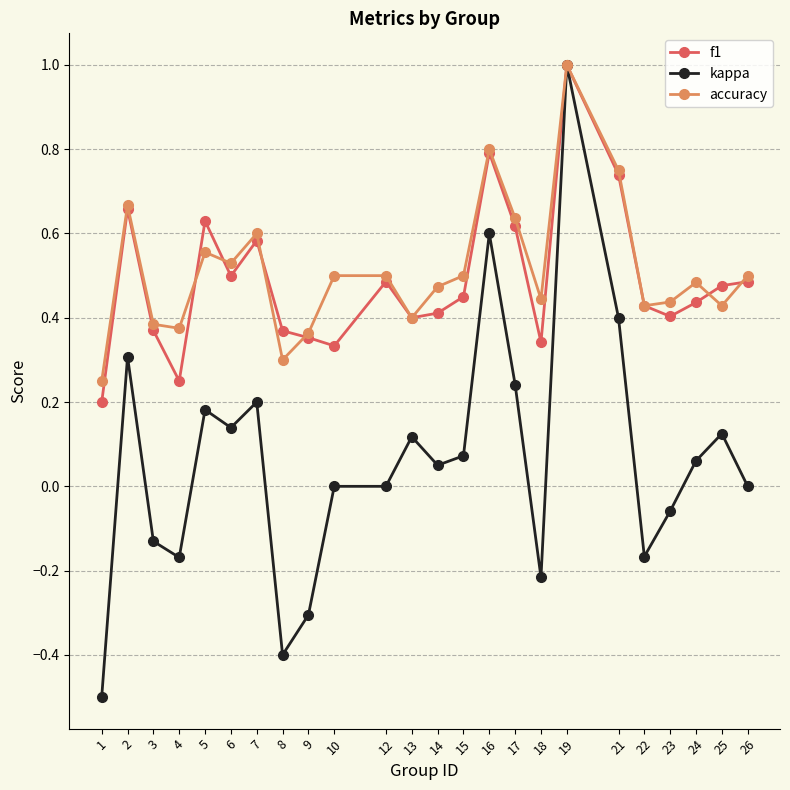

What is the highest value of the accuracy series?

1.0